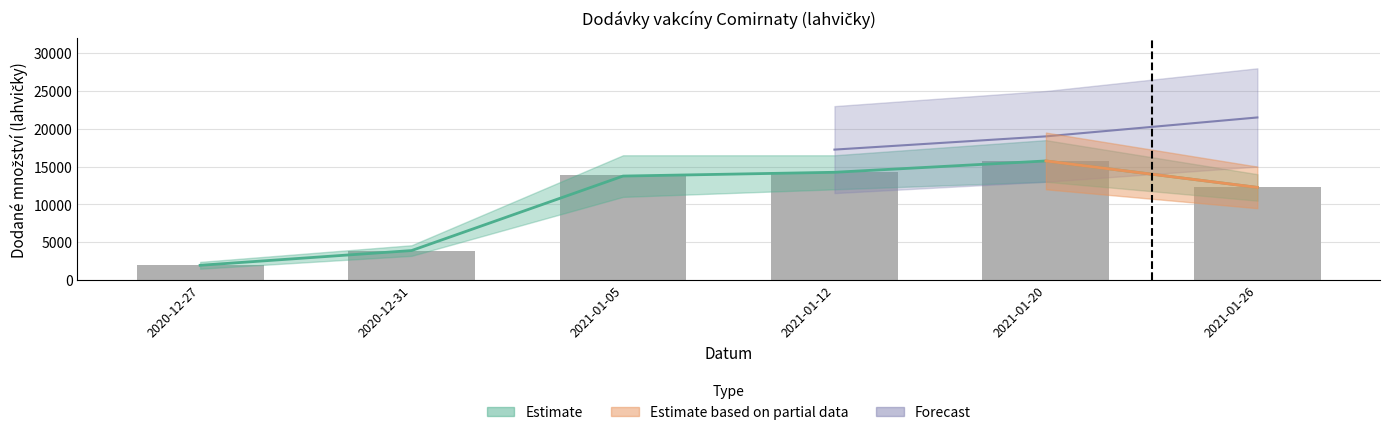

Reading right to left, what are all the values shown in this chart?

12285	15795	14235	13845	3900	1950